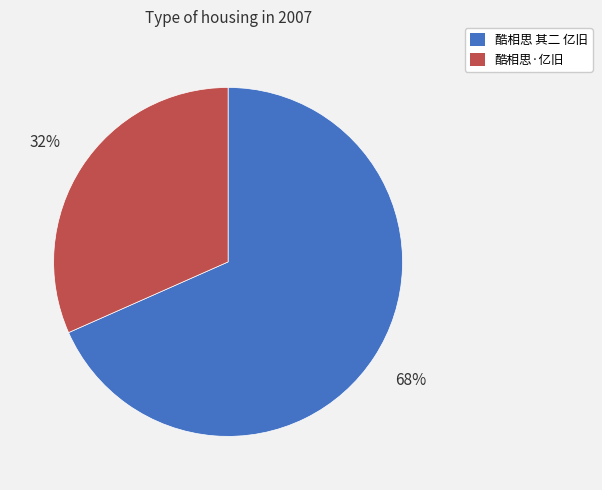

What is the majority slice?

酷相思 其二 亿旧